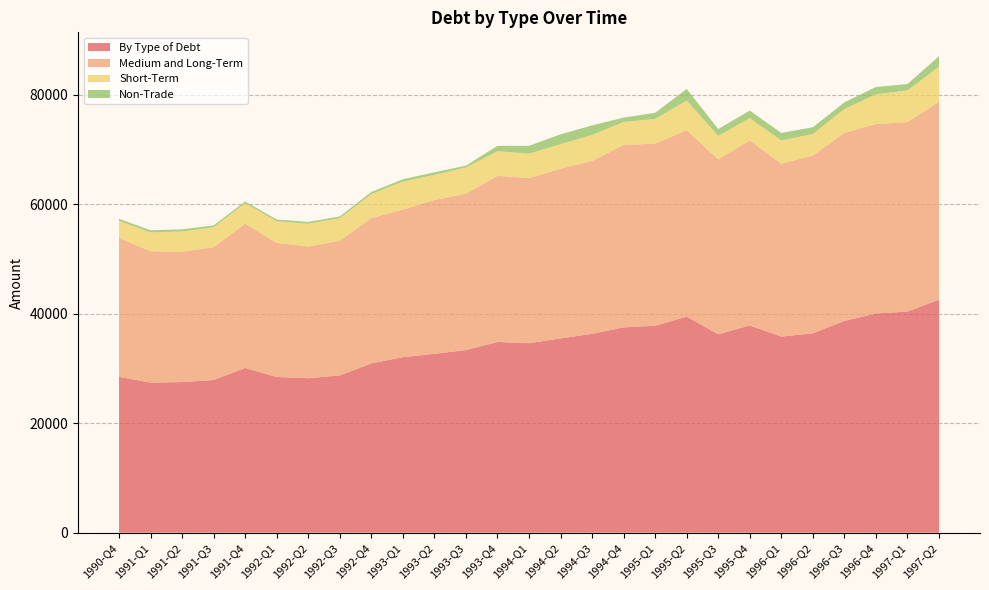

Reading right to left, extract all data points from this chart.

By Type of Debt: 42574.7	40399.2	40050.8	38698.6	36425.5	35830.3	37870.7	36248.2	39480.6	37805.0	37520.5	36336.8	35496.1	34627.7	34848.4	33364.6	32688.8	32069.2	30931.2	28734.7	28227.1	28449.3	30099.5	27902.7	27518.1	27433.4	28488.1
Medium and Long-Term: 36147.2	34617.6	34619.8	34356.9	32483.7	31602.1	33809.8	31960.0	34073.6	33279.1	33319.1	31596.0	31003.1	30159.3	30367.6	28572.2	28097.8	26962.1	26545.2	24606.1	24067.9	24497.2	26364.1	24253.8	23827.5	23990.8	25359.7
Short-Term: 6427.5	5781.6	5431.0	4341.6	3941.8	4228.2	4060.9	4288.2	5407.0	4525.9	4201.4	4740.8	4493.0	4468.3	4480.8	4792.4	4591.1	5107.1	4386.0	4128.7	4159.2	3952.0	3735.4	3648.9	3690.6	3442.6	3128.4
Non-Trade: 1914.5	1169.6	1335.0	1227.7	1231.8	1375.2	1386.9	1253.2	2115.0	1110.9	800.4	1745.8	1791.0	1435.3	985.8	339.0	463.9	442.9	386.1	312.6	332.7	322.8	320.3	340.0	390.2	382.6	382.4